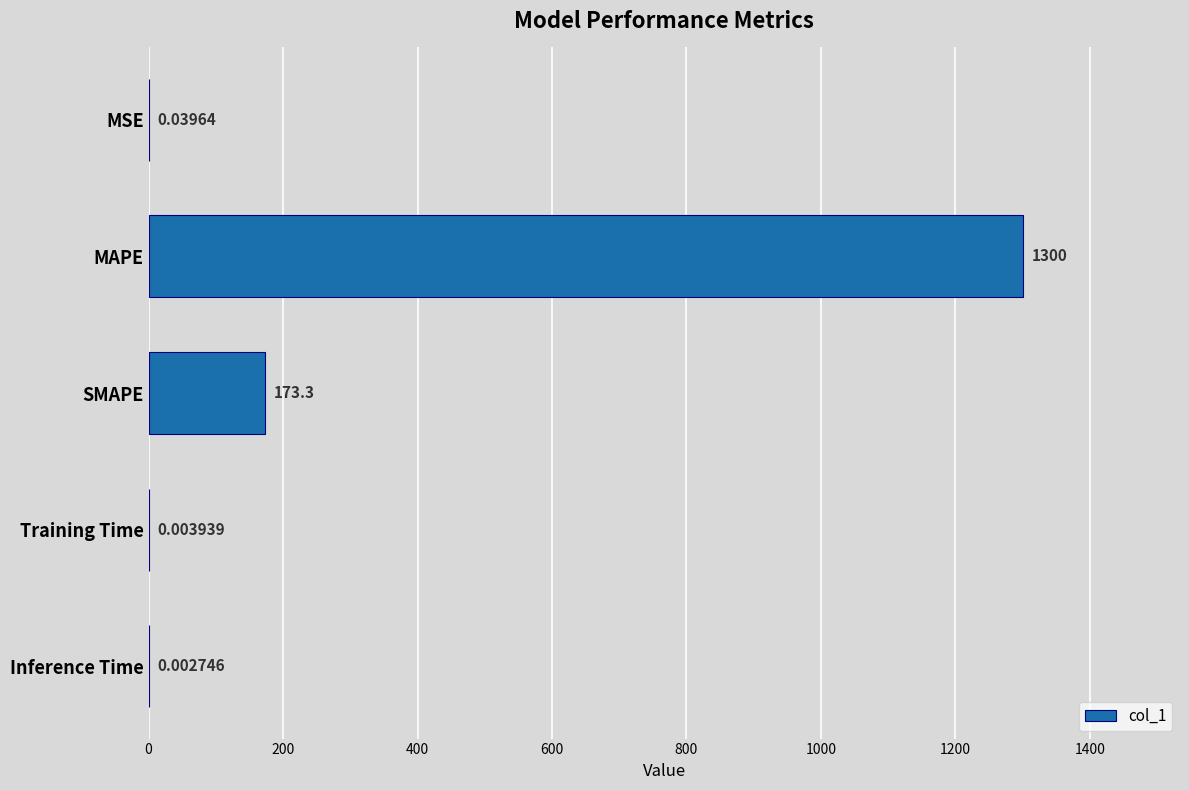

Where is the data nearest to the value 650?

SMAPE